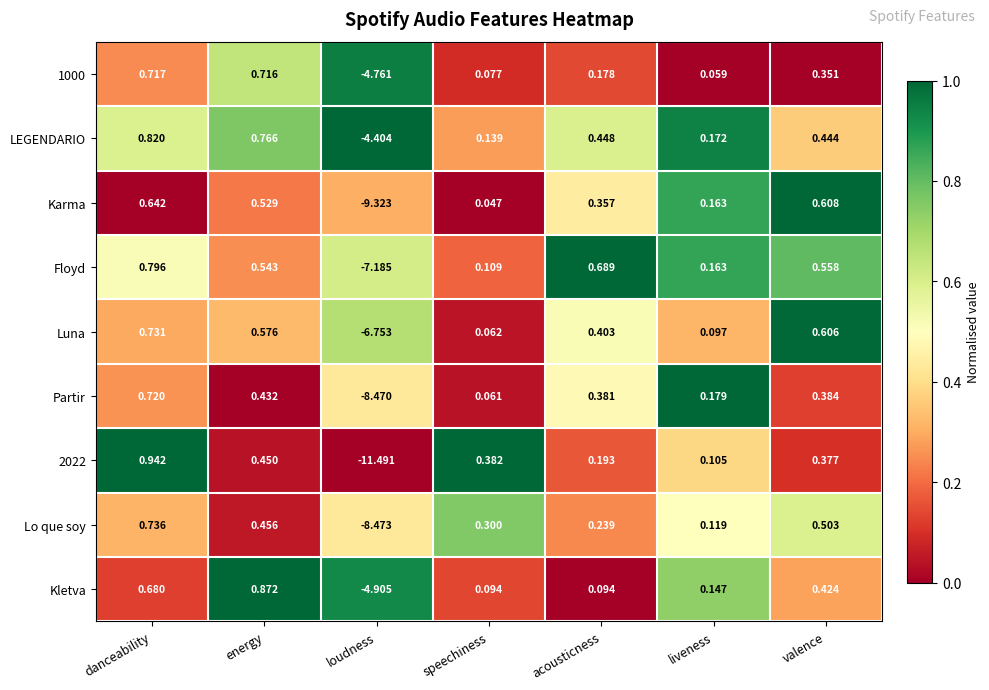

Where does the Kletva series first go above 0?

danceability